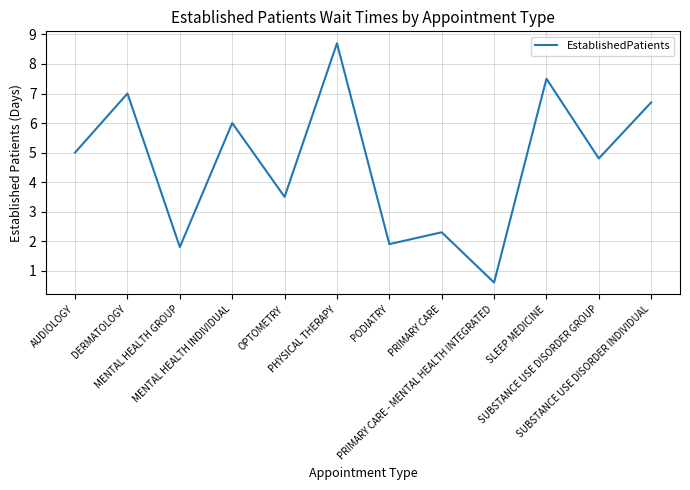

Reading left to right, extract all data points from this chart.

5.0	7.0	1.8	6.0	3.5	8.7	1.9	2.3	0.6	7.5	4.8	6.7